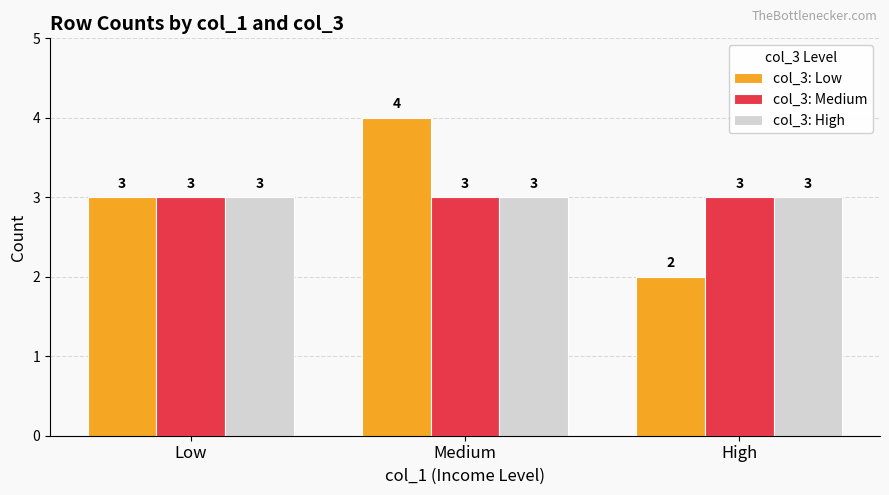

Is it true that col_3: High equals 3 at High?

True